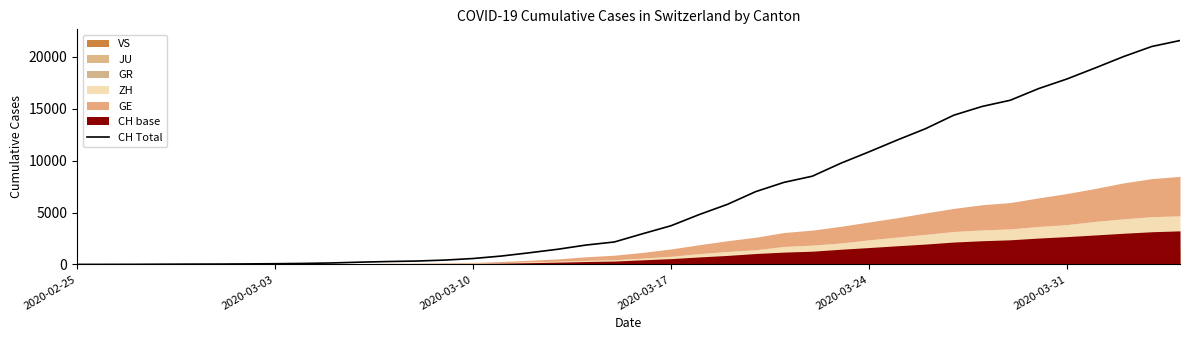

What is the maximum value for CH Total?

21574